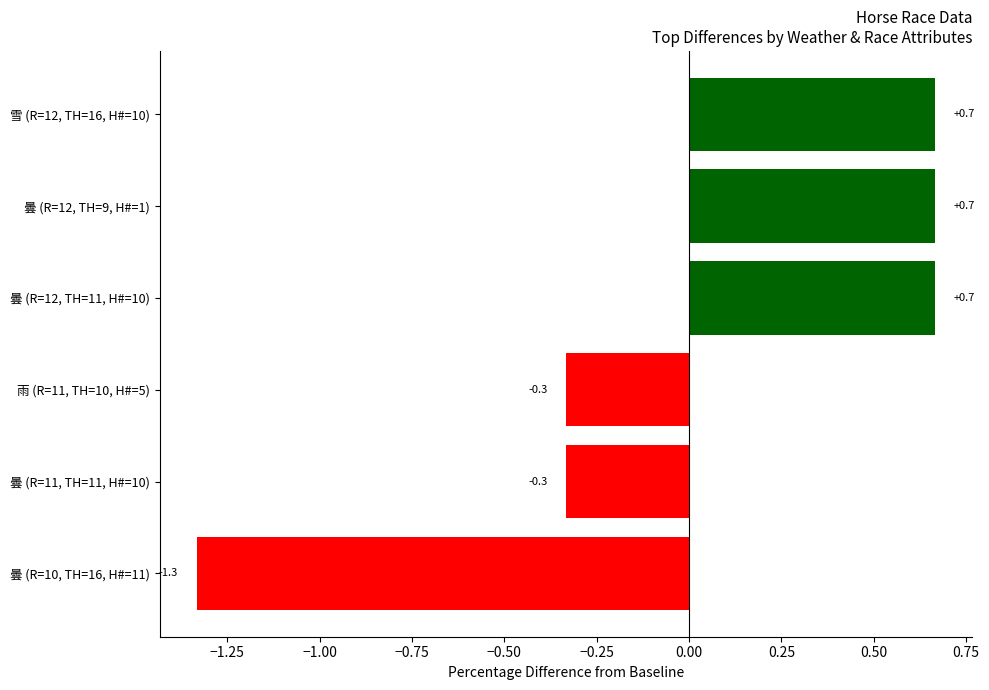

What is the value of the 3rd bar from the top?

0.7